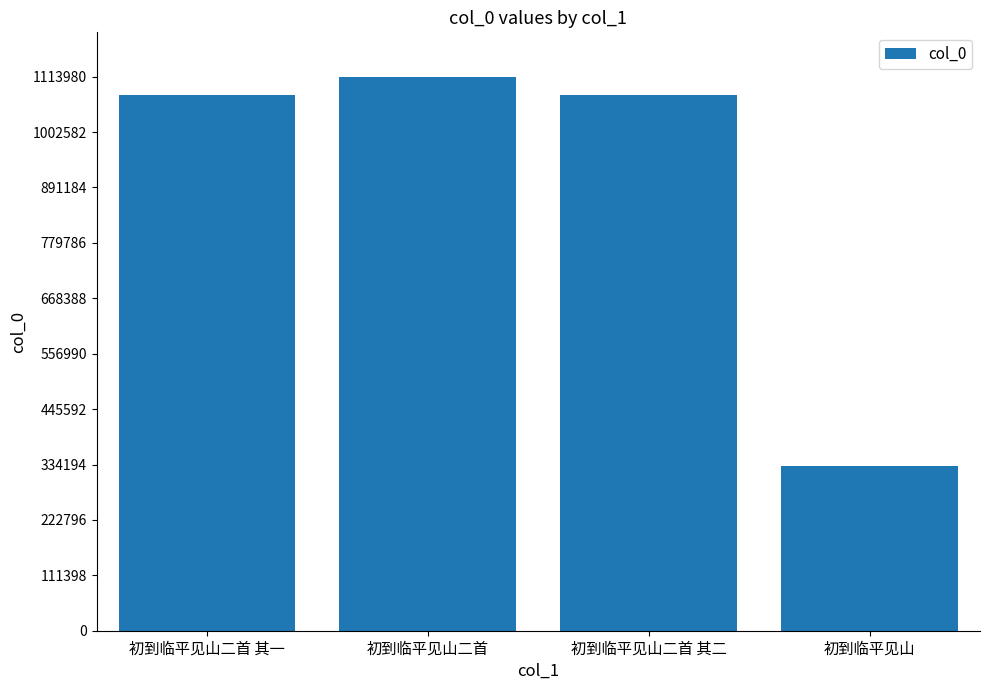

Read the value at 初到临平见山二首 其二.

1076939